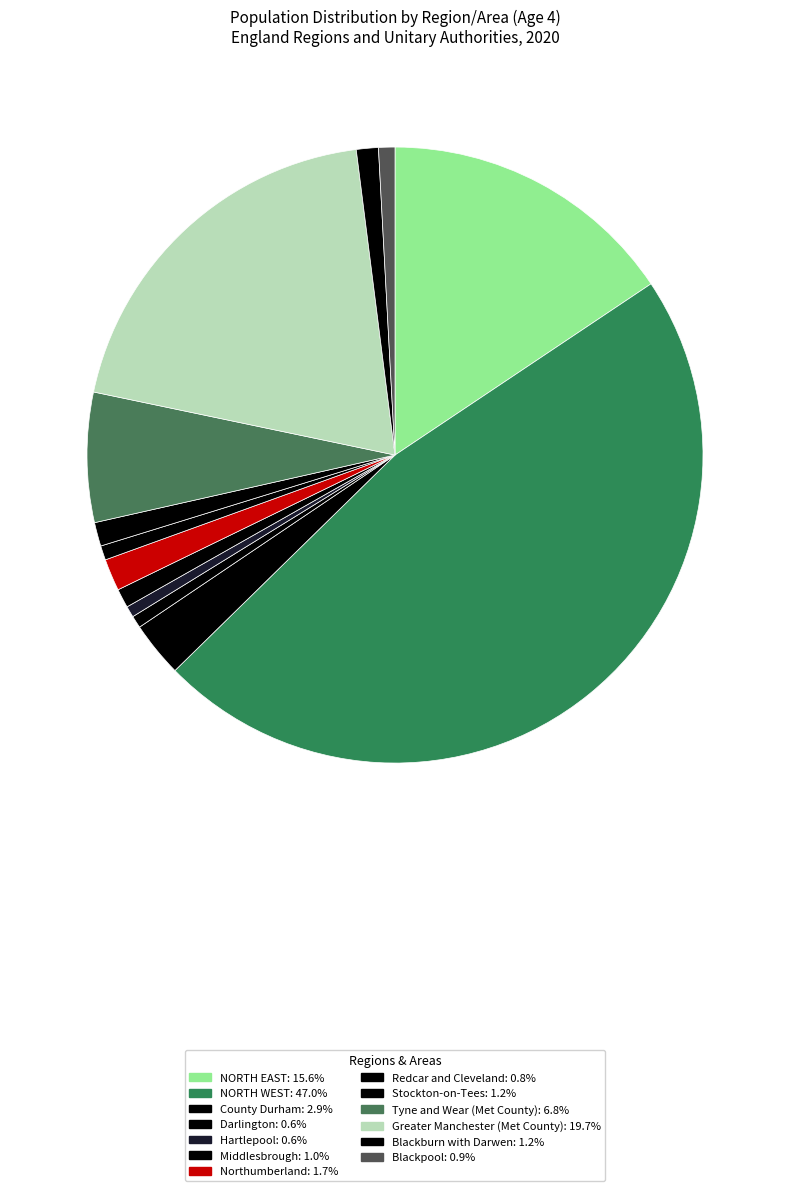

How many segments does this pie chart have?

13